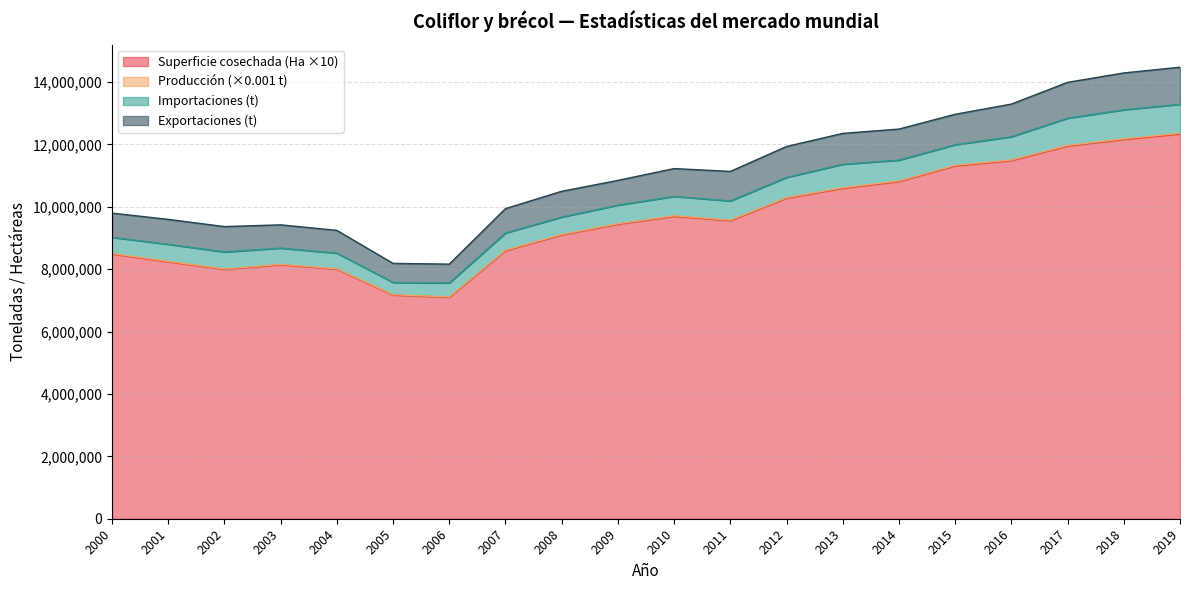

What is the total value across all series at 2003?

9420719.0